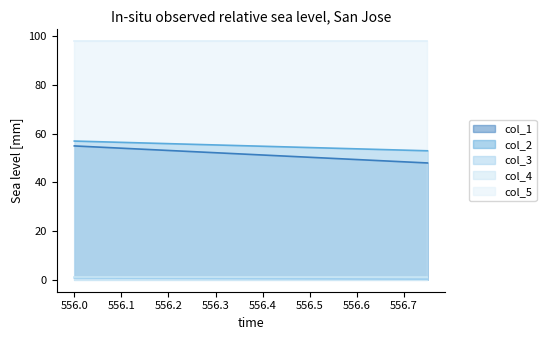

How many values in the col_1 series exceed 48?

1